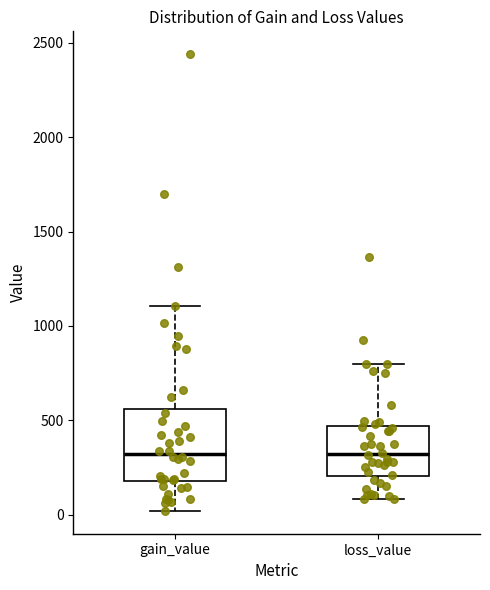

Where does the upper whisker of the box for gain_value end on the y-axis? The values are not printed on the chart, so give them approximately, as read against the axis.

1100